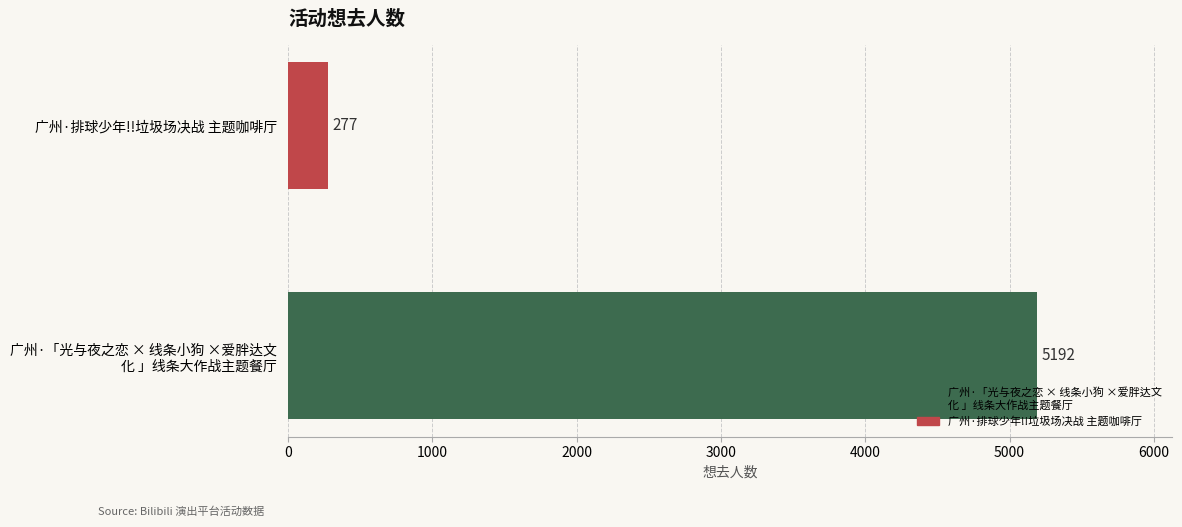

How many values are below 5192?

1